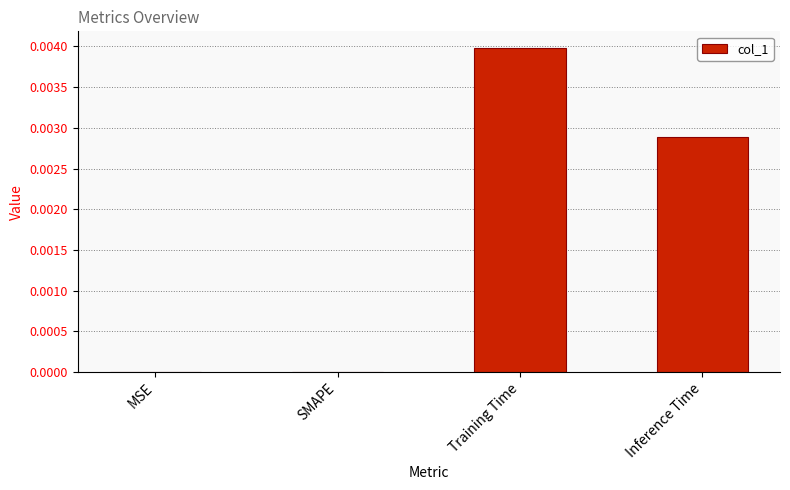

Between Inference Time and Training Time, which is larger?

Training Time